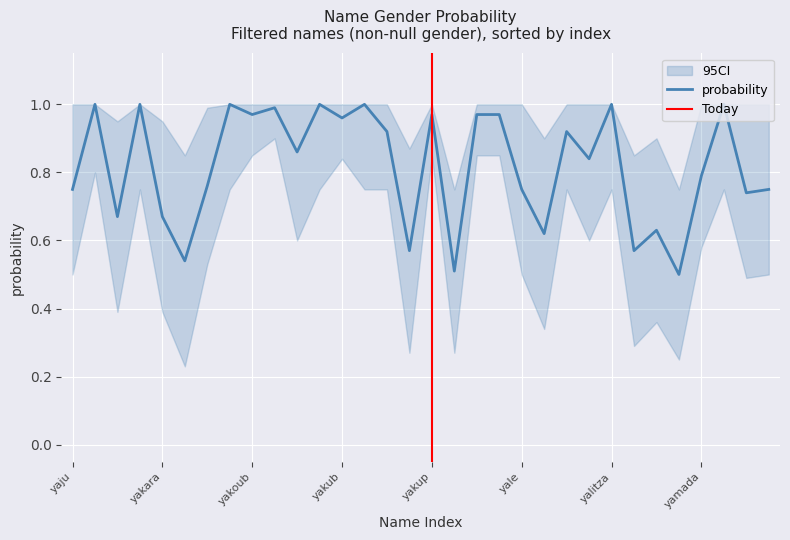

Is it true that ci_upper equals 1.5 at yake?

False